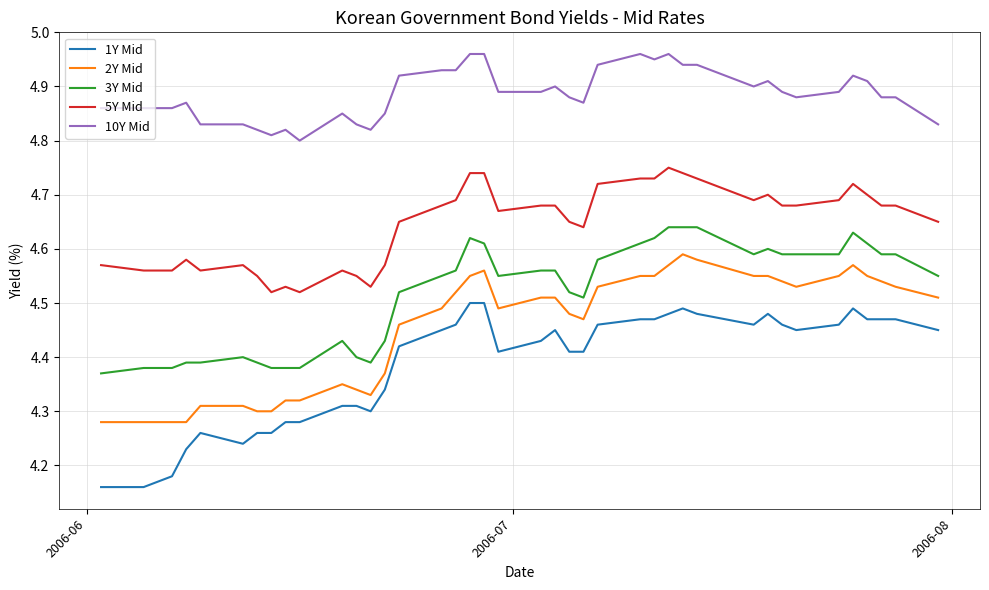

Is this an area chart (filled region under the line)?

No